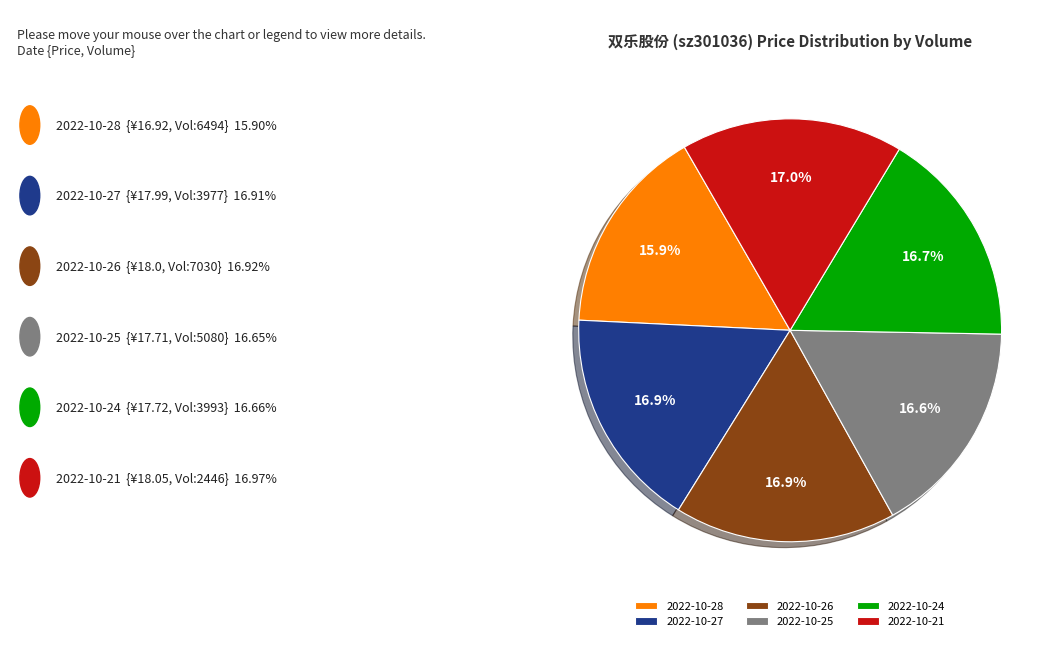

What is the smallest slice in the pie chart?

2022-10-28